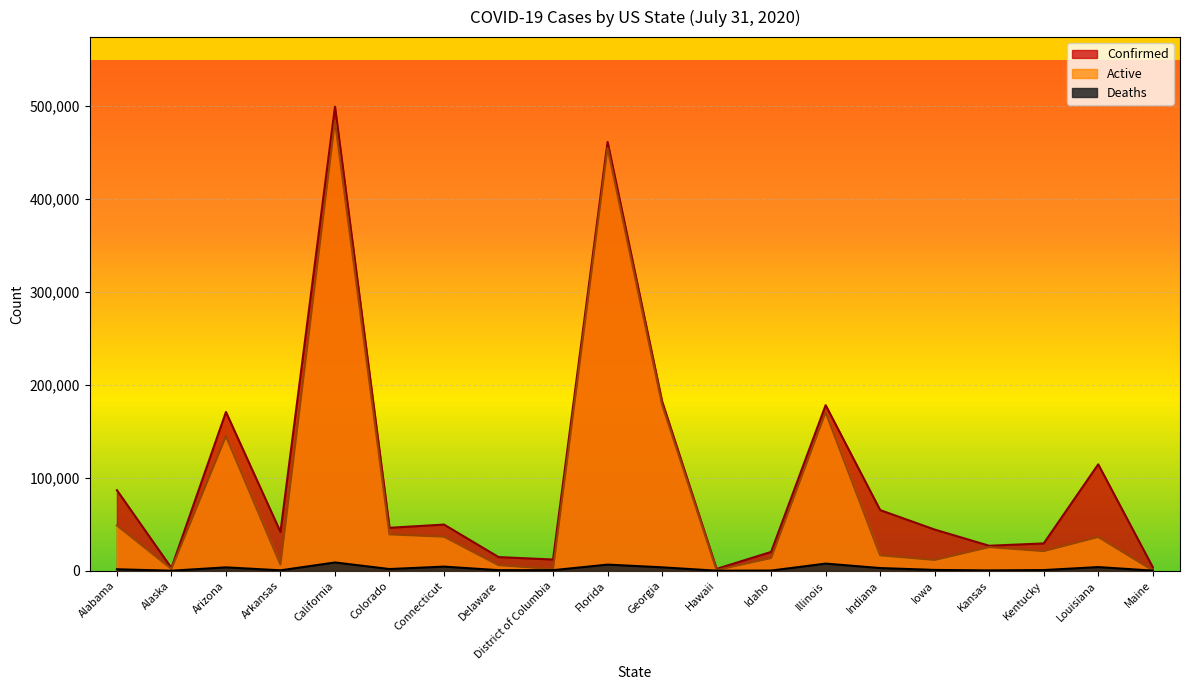

Is it true that Active equals 170465 at Illinois?

True